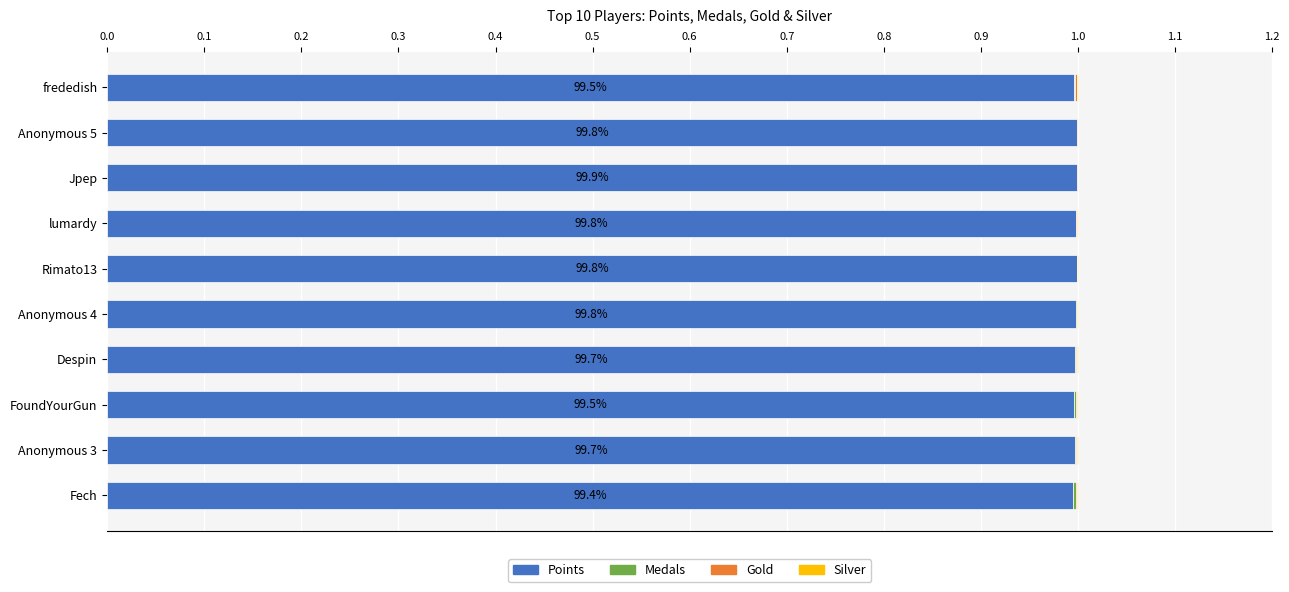

True or false: Points has a value of 0.3 at Anonymous 4.

False